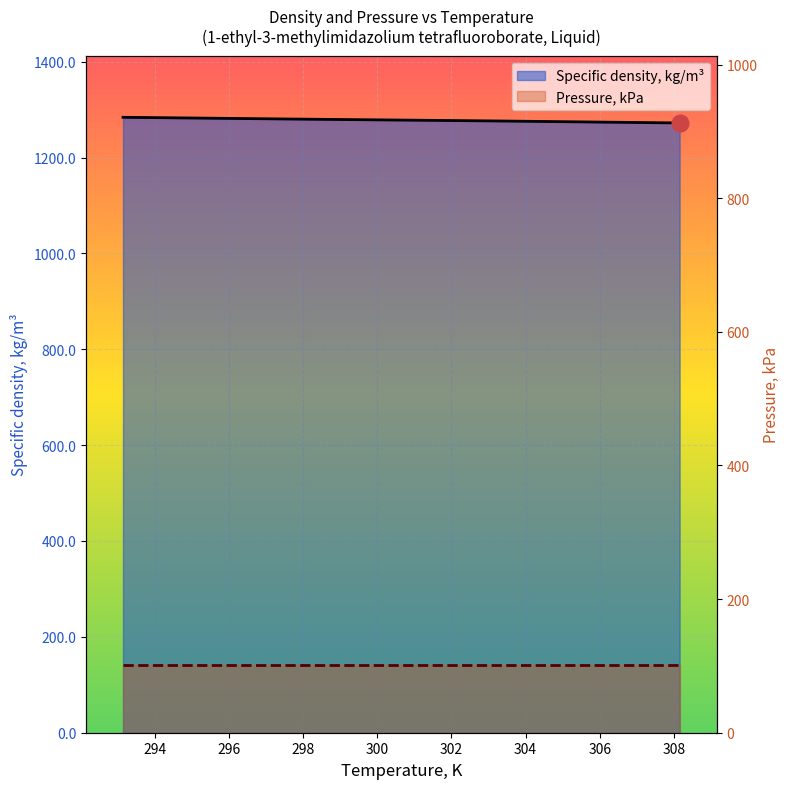

Between 298.15 and 303.15, which is larger?

298.15